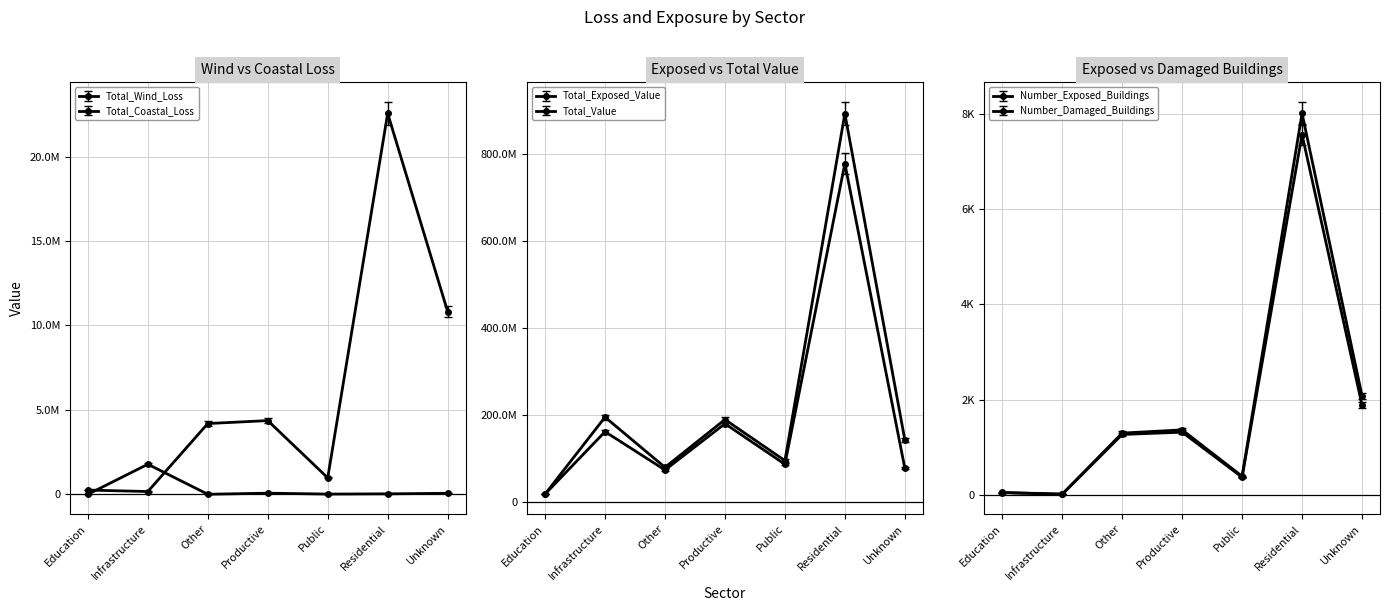

At which label does Number_Damaged_Buildings reach its minimum?

Infrastructure